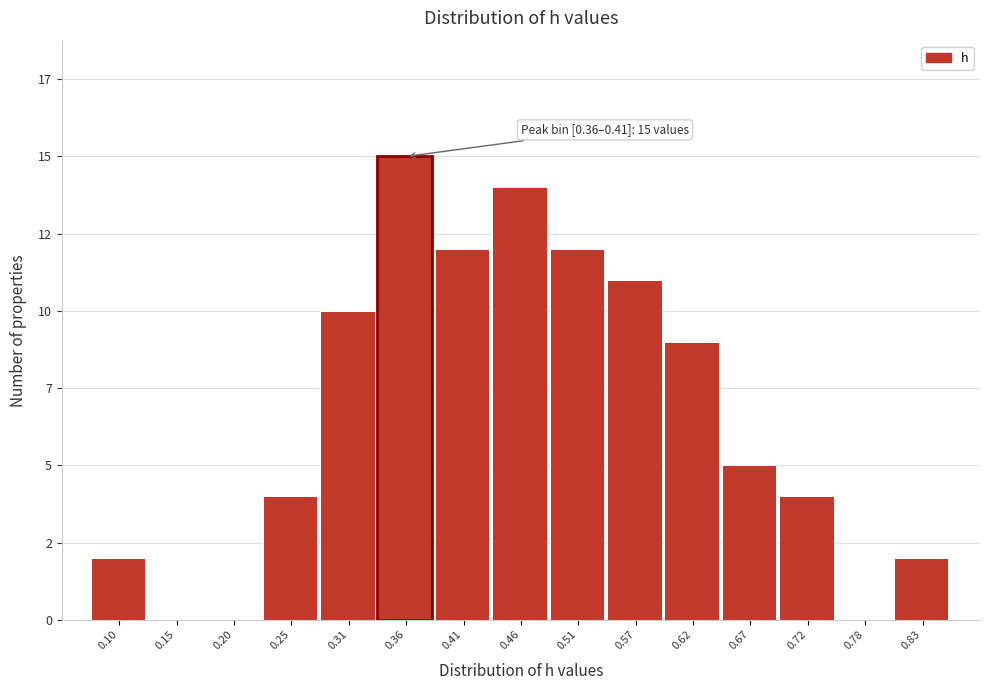

Are the bars horizontal?

No